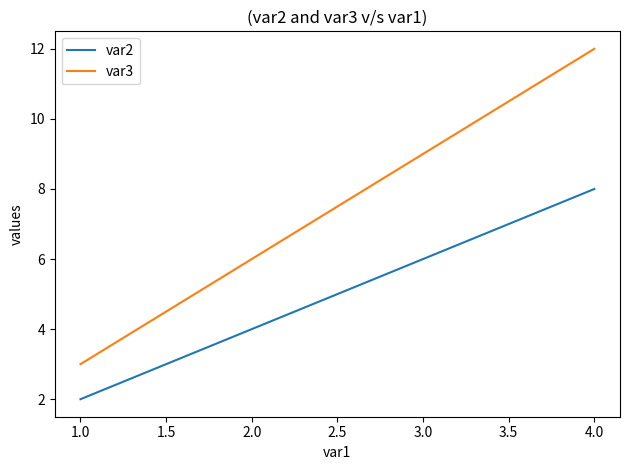

Which category has the lowest value in the var3 series?

1.0